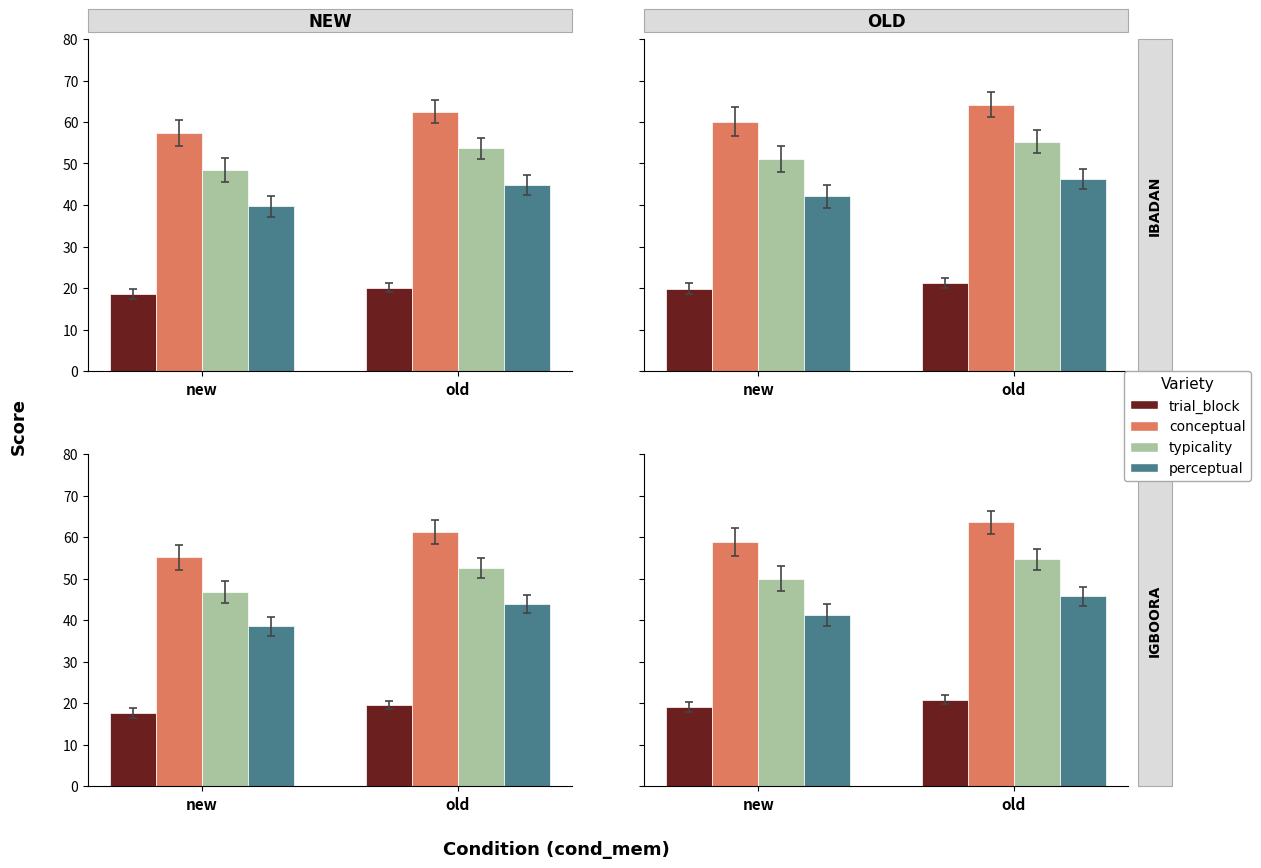

At which label does typicality first exceed 54?

old